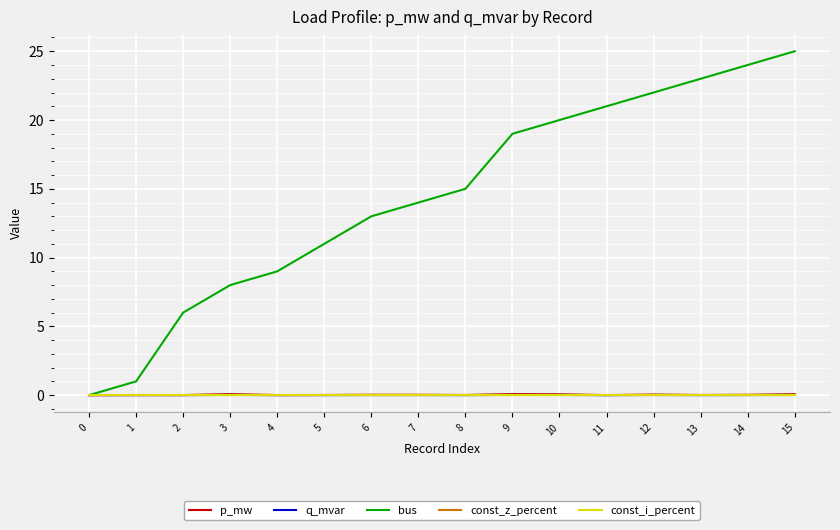

True or false: q_mvar and const_i_percent intersect in this chart.

False